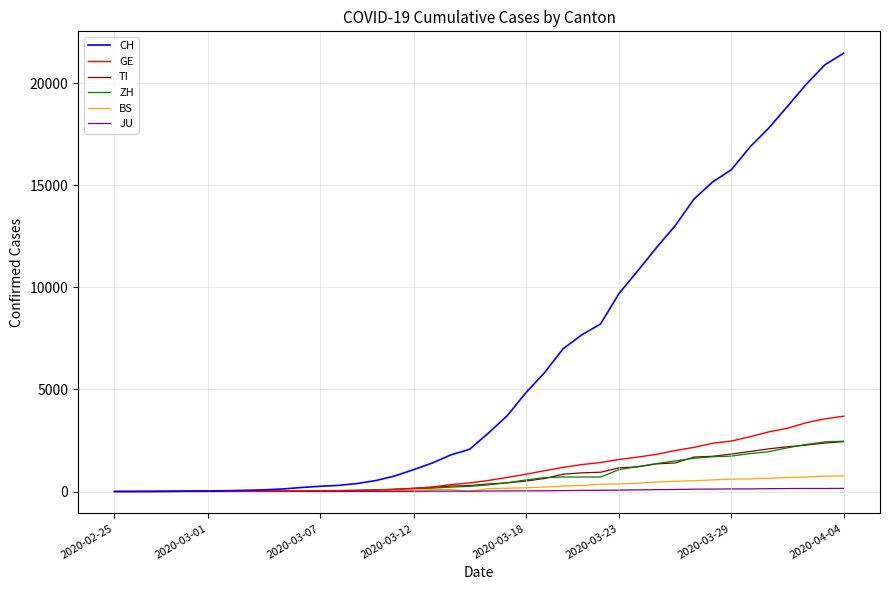

What is the highest value of the TI series?

2442